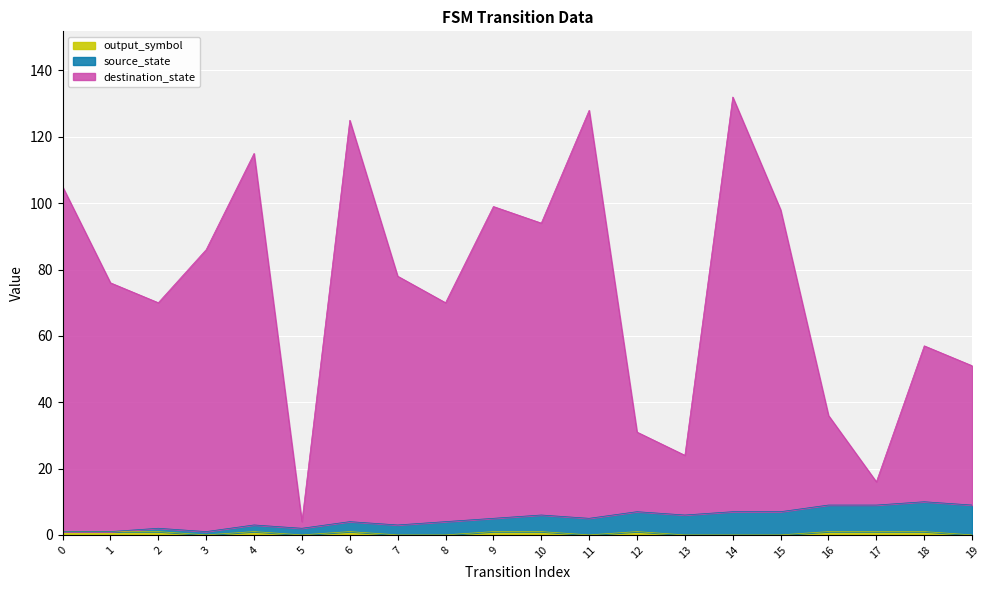

List the series in order of their peak value, highest first.

destination_state, source_state, output_symbol